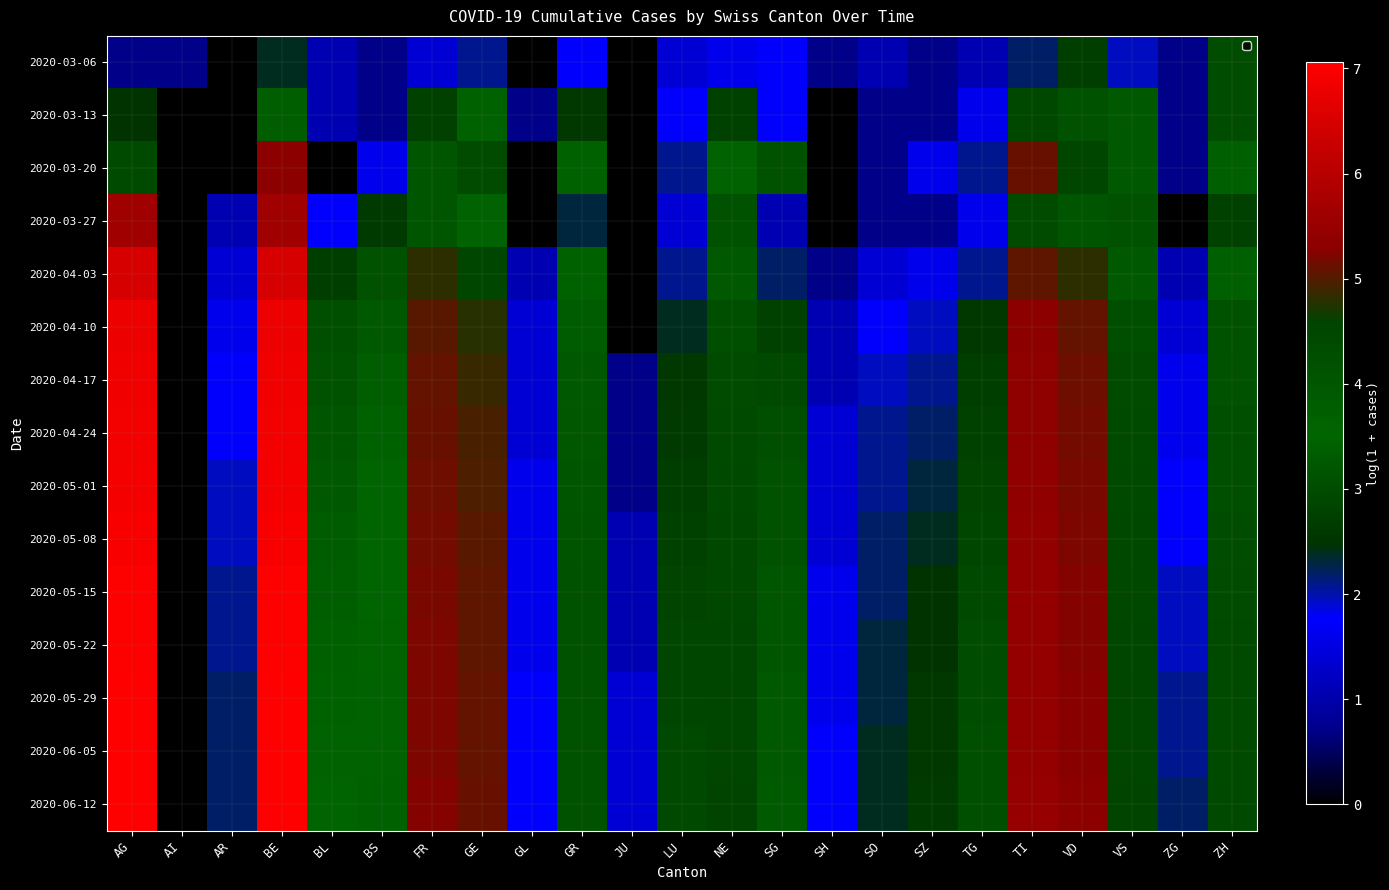

At how many categories does at least one series exceed 3?

14